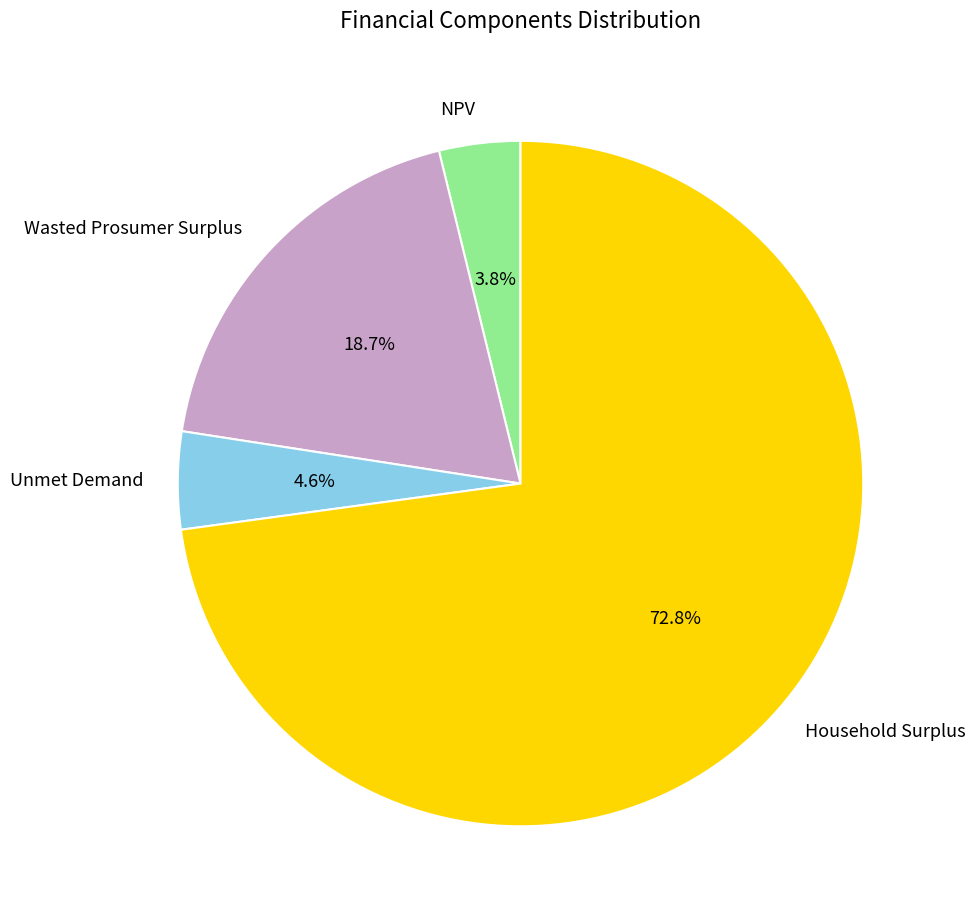

Which slice is the largest?

Household Surplus